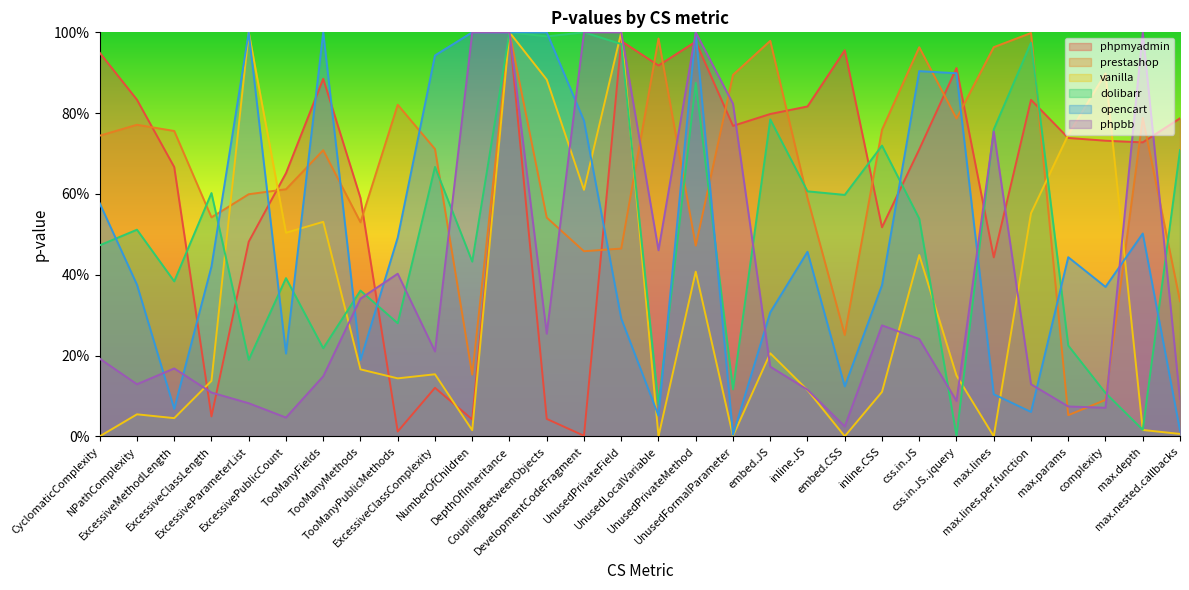

Is it true that dolibarr equals 0.5 at UnusedPrivateMethod?

False